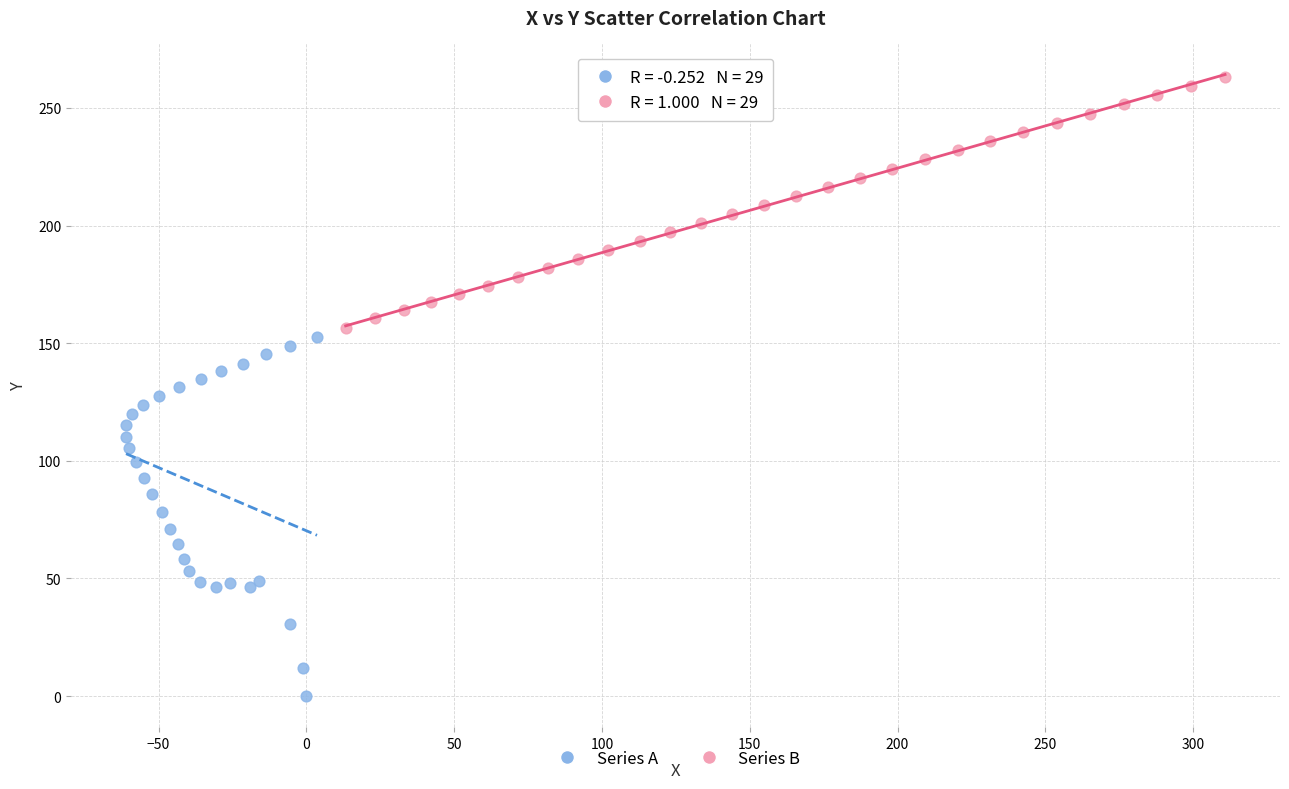

Which series reaches the minimum Y coordinate?

Series A